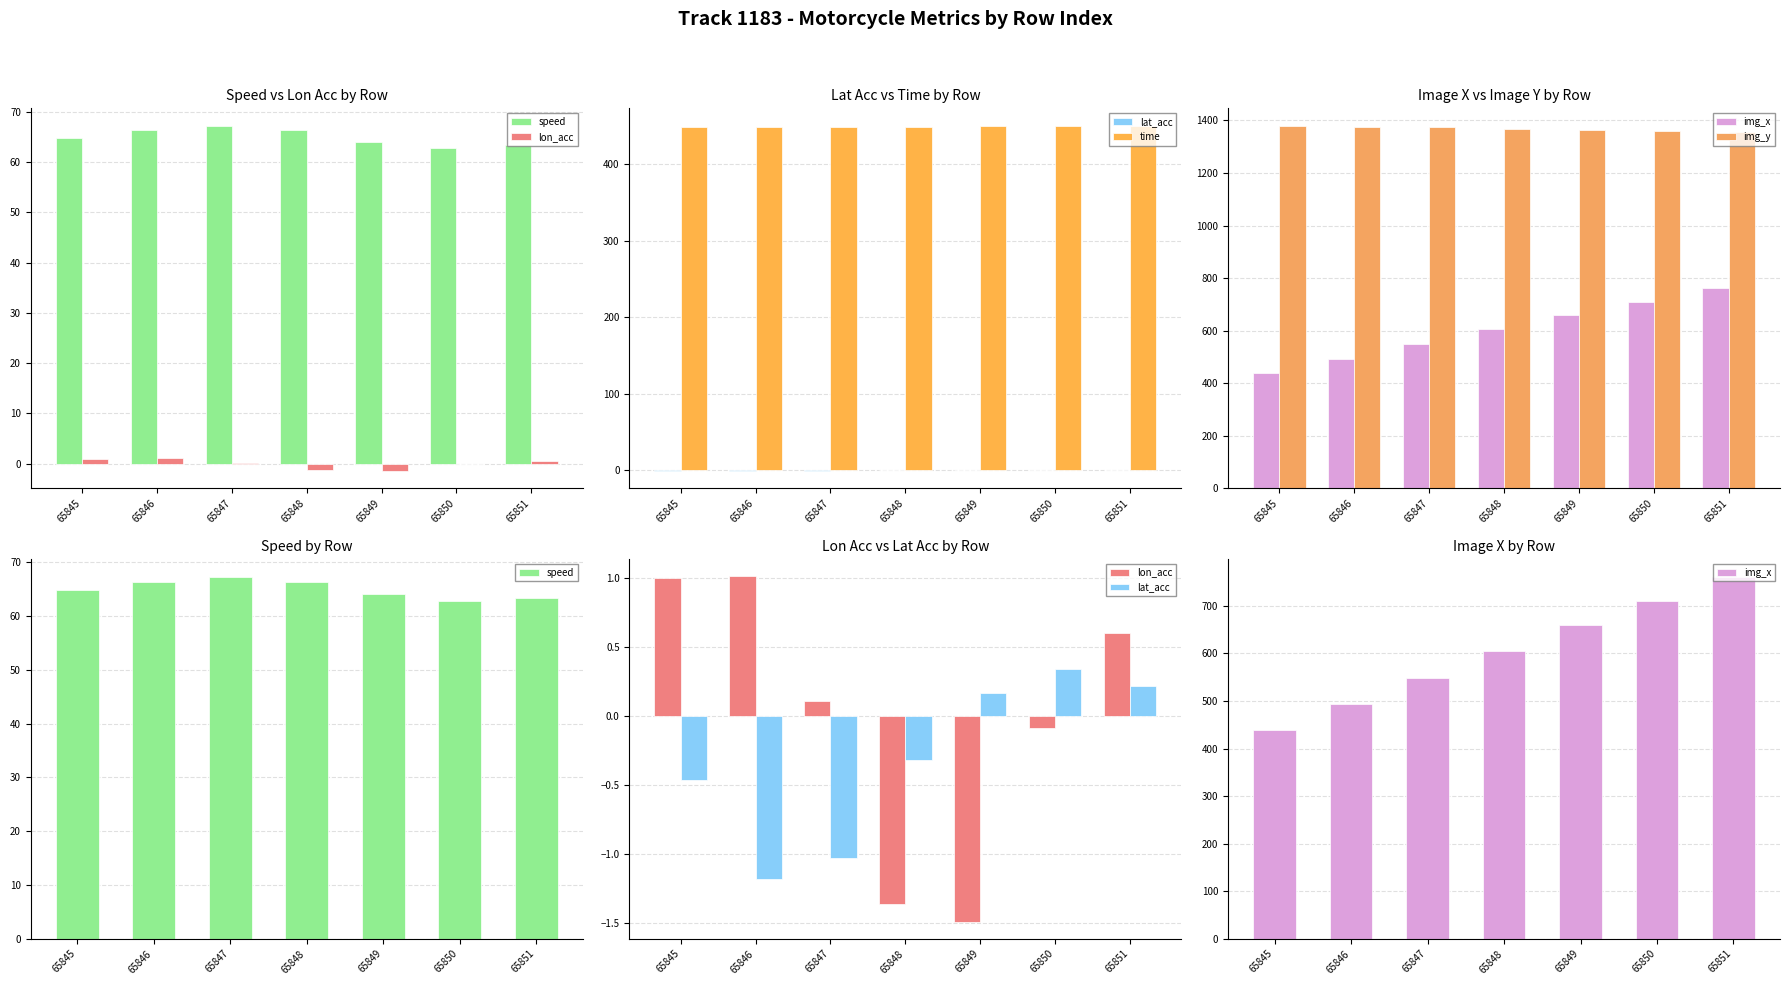

Reading left to right, list all the values displayed in this chart.

speed: 65845=64.9	65846=66.4	65847=67.3	65848=66.3	65849=64.1	65850=62.8	65851=63.4
lon_acc: 65845=1.0	65846=1.0	65847=0.1	65848=-1.4	65849=-1.5	65850=-0.1	65851=0.6
lat_acc: 65845=-0.5	65846=-1.2	65847=-1.0	65848=-0.3	65849=0.2	65850=0.3	65851=0.2
time: 65845=448.4	65846=448.8	65847=449.2	65848=449.6	65849=450.0	65850=450.4	65851=450.8
img_x: 65845=440.0	65846=494.0	65847=549.0	65848=605.0	65849=659.0	65850=710.0	65851=761.0
img_y: 65845=1377.0	65846=1376.0	65847=1373.0	65848=1368.0	65849=1364.0	65850=1360.0	65851=1356.0